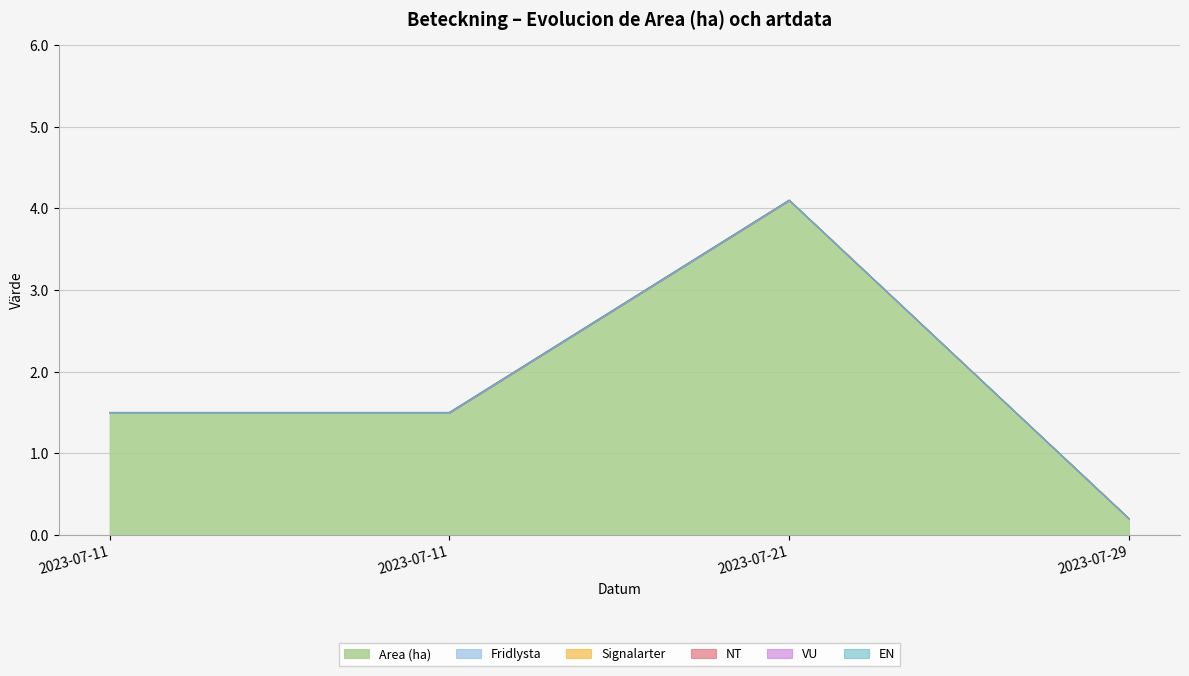

True or false: Signalarter and EN intersect in this chart.

False